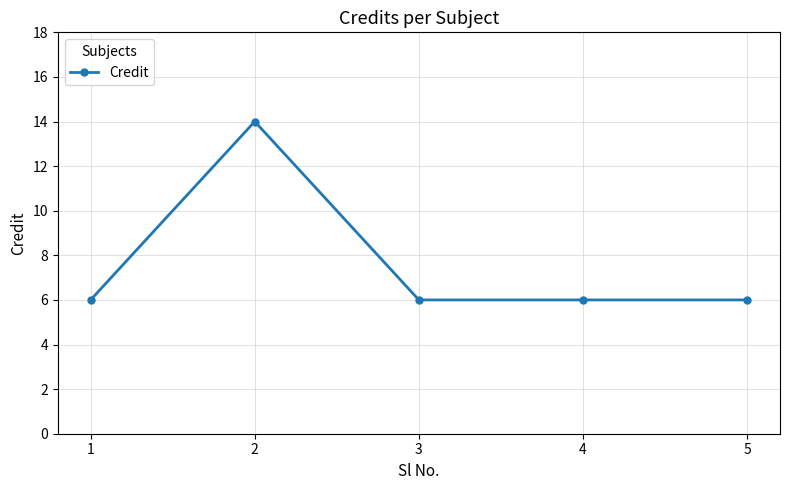

The value at 5 is 3. True or false?

False